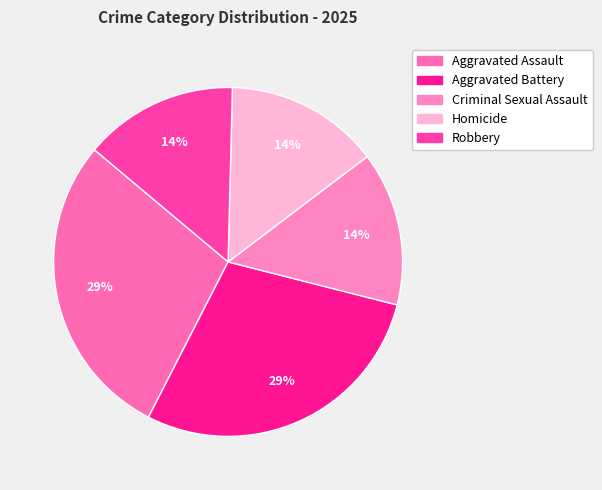

True or false: Homicide accounts for 14% of the total.

True